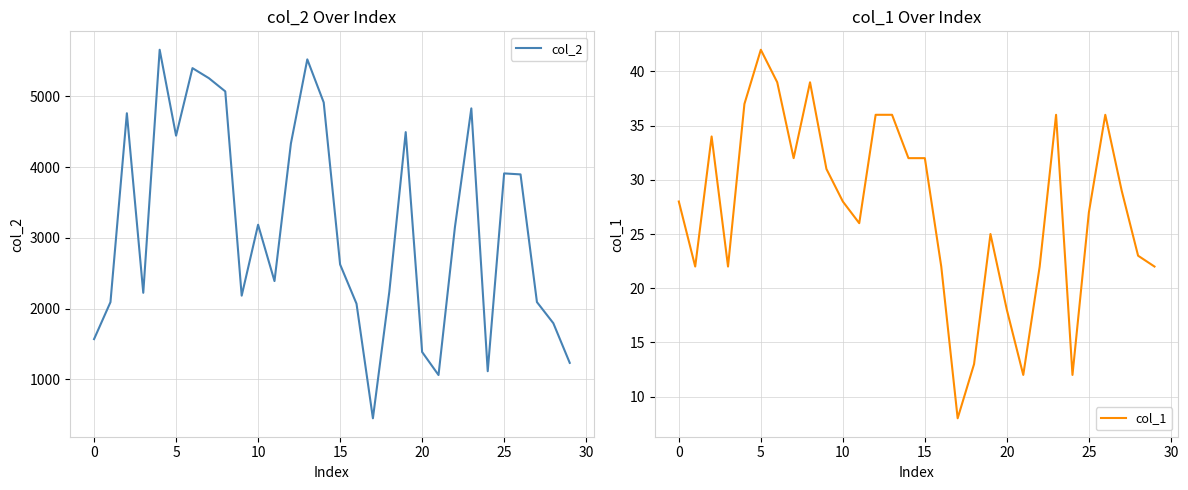

Reading left to right, list all the values displayed in this chart.

col_2: 1568	2091	4763	2223	5661	4446	5401	5259	5072	2183	3186	2389	4334	5525	4916	2624	2069	448	2237	4496	1386	1060	3152	4832	1114	3912	3898	2092	1793	1232
col_1: 28	22	34	22	37	42	39	32	39	31	28	26	36	36	32	32	22	8	13	25	18	12	22	36	12	27	36	29	23	22